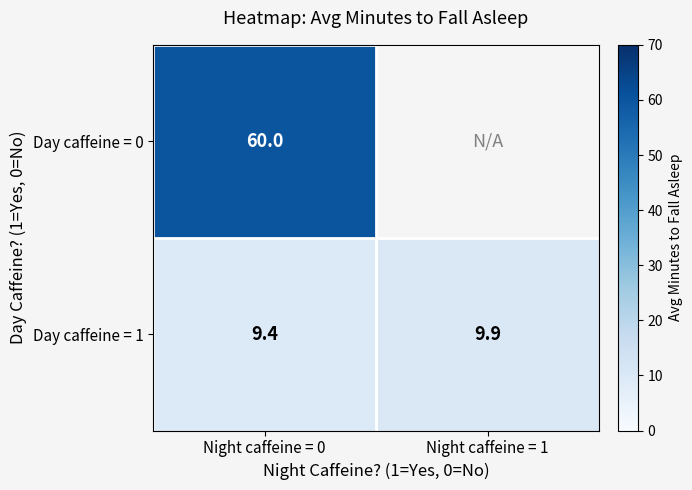

What is the greatest value displayed?

60.0